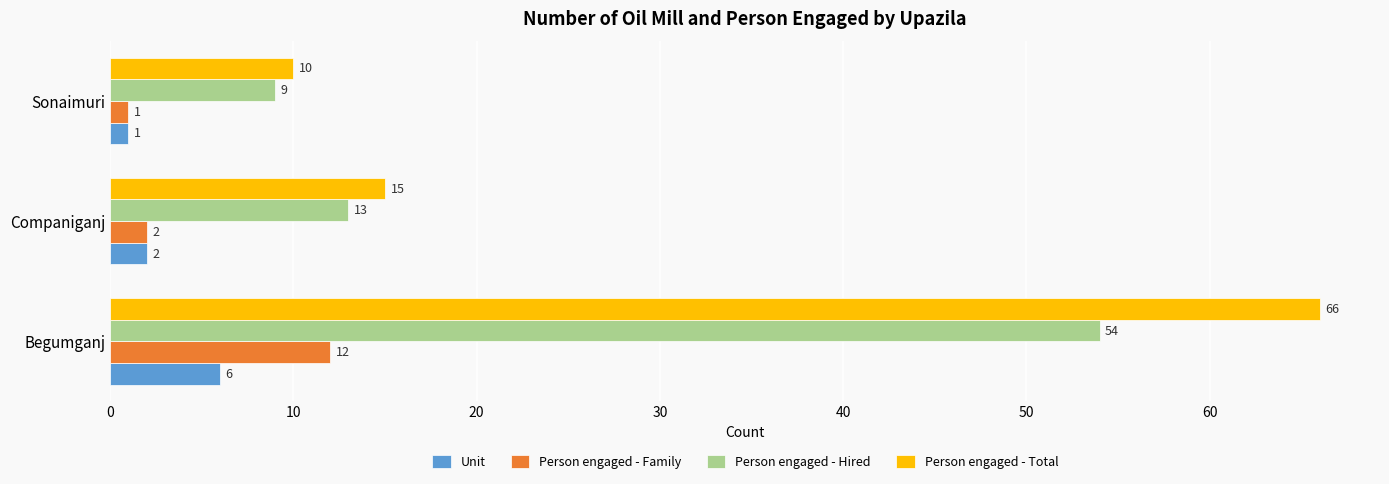

Count the number of data series in this chart.

4